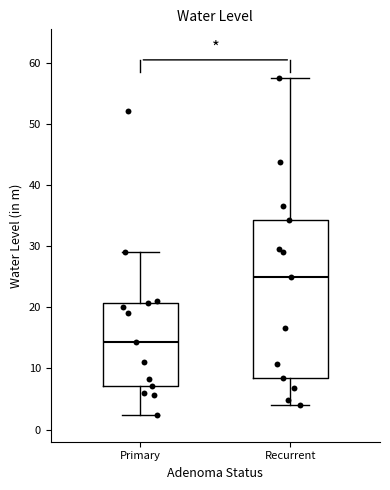

Which box's median line is the highest?

Recurrent